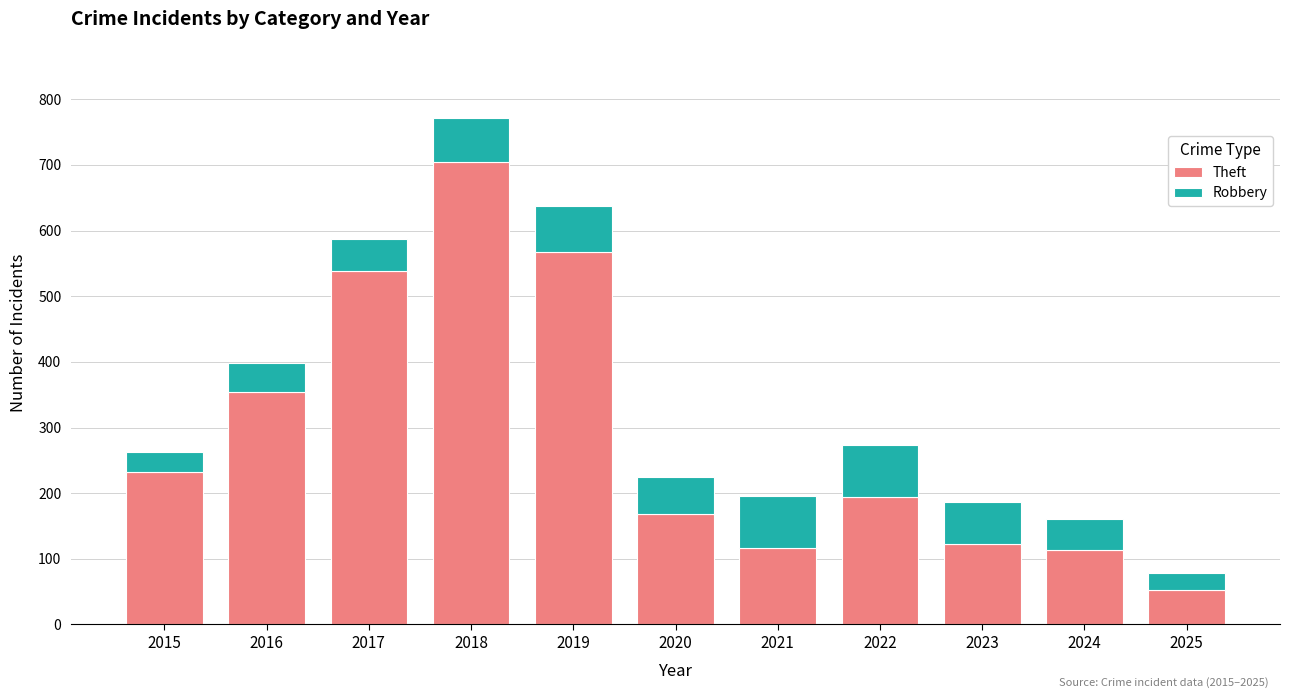

At which category is the sum across all series the highest?

2018